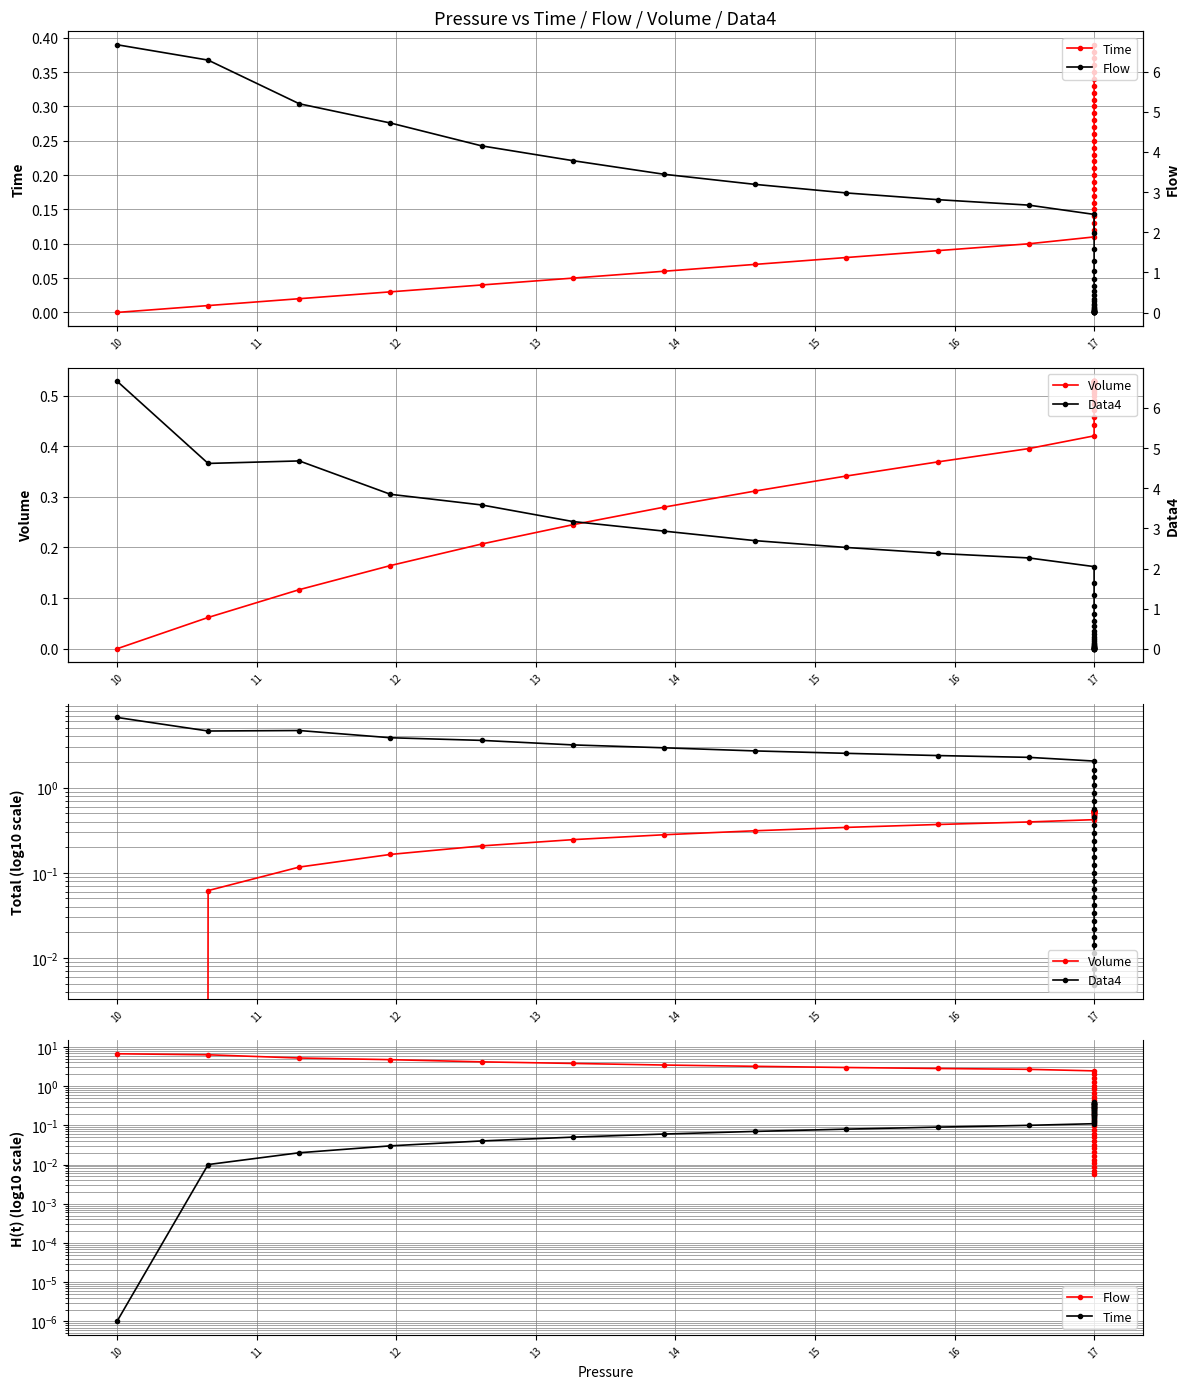

True or false: Volume and Time cross at least once.

True